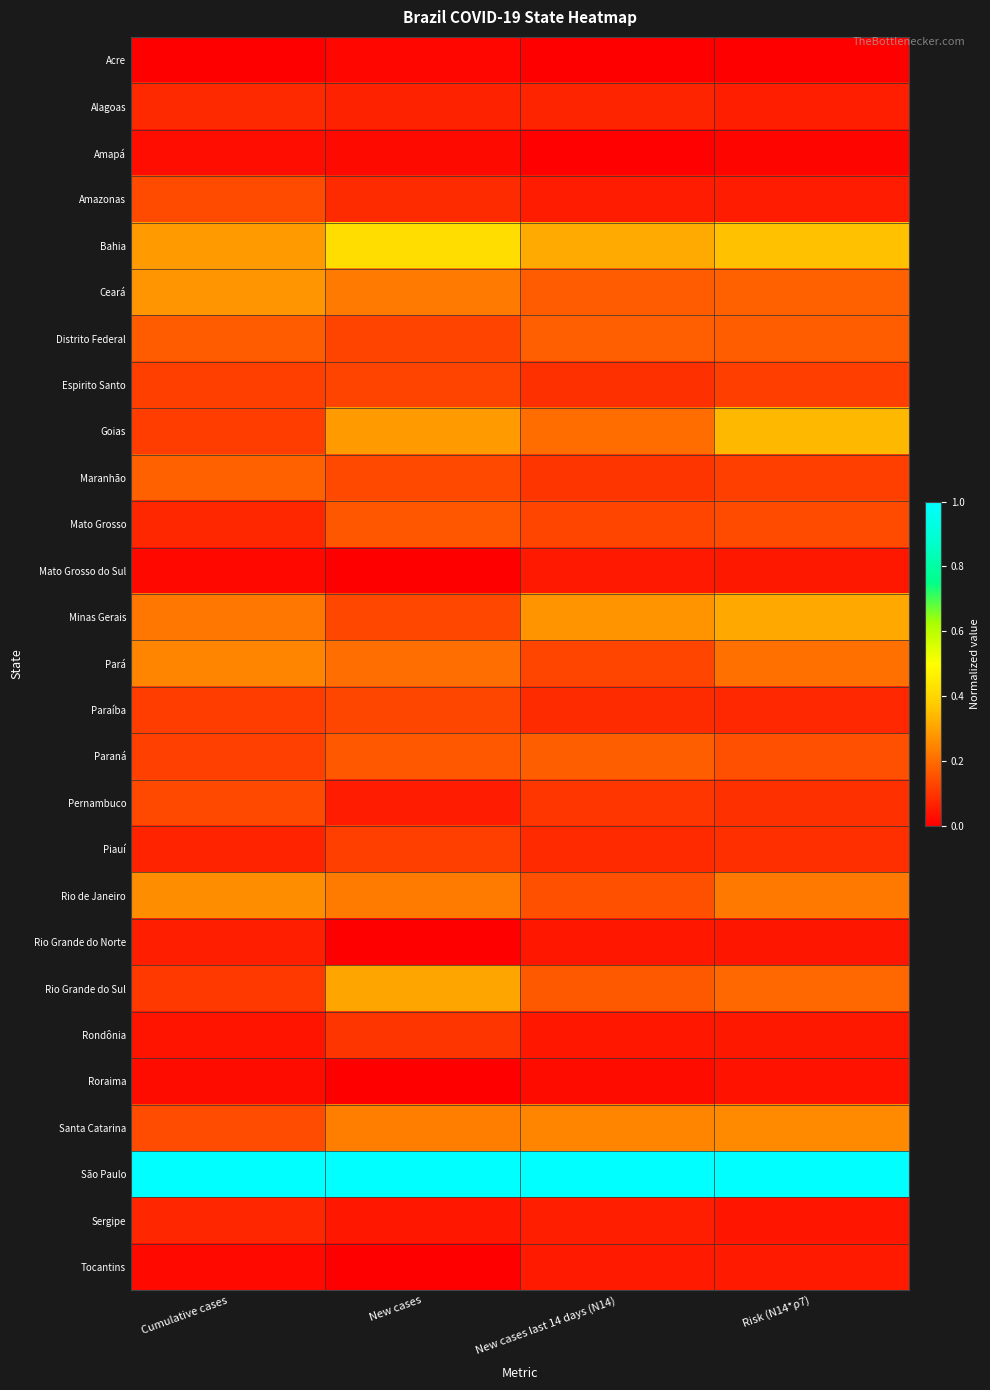

Count the number of categories in the chart.

4